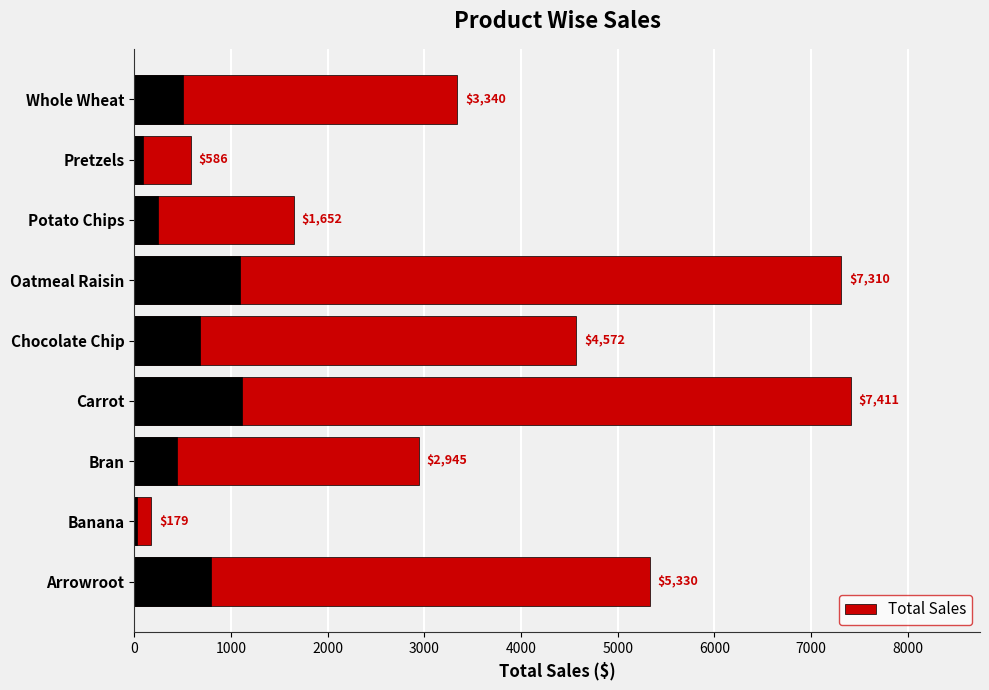

What value does the data have at 2000?

2945.2